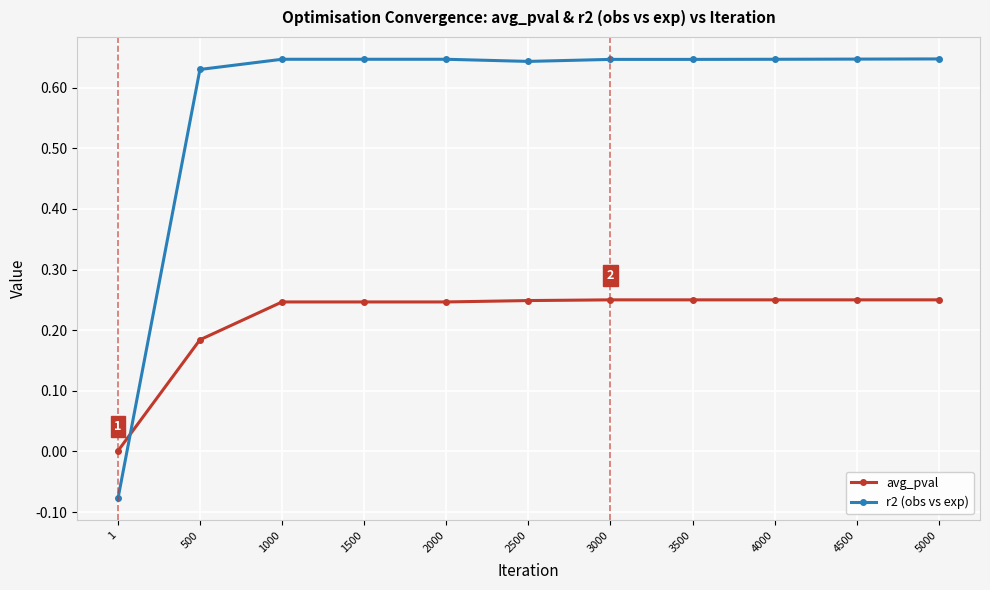

True or false: avg_pval has a value of 0.1 at 3500.

False